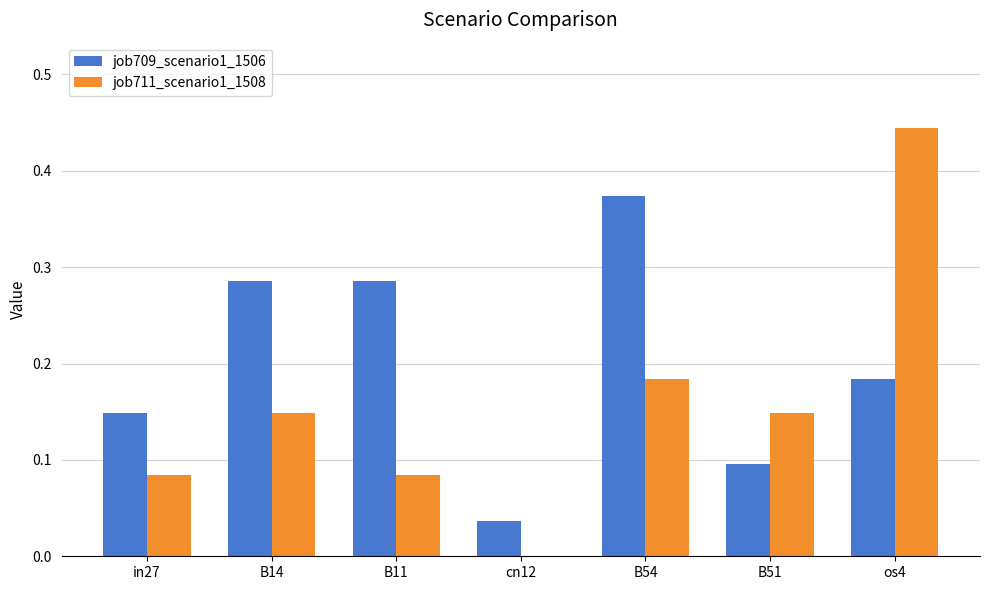

What is the sum of all job711_scenario1_1508 values?

1.1